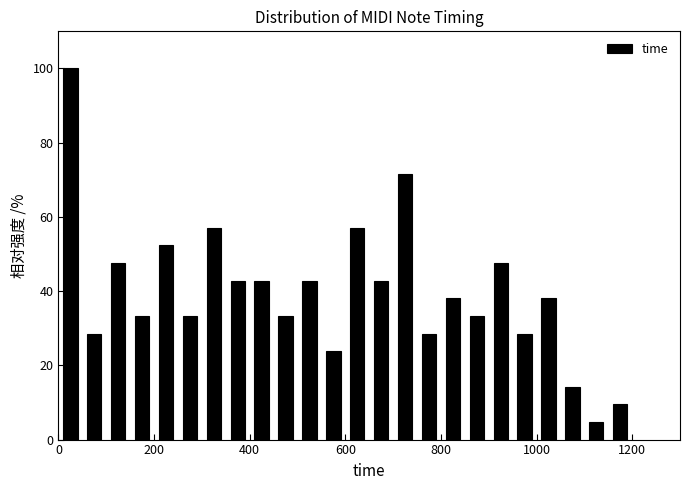

Read against the x-axis, roughly where is the centre of the tallest bar?

20